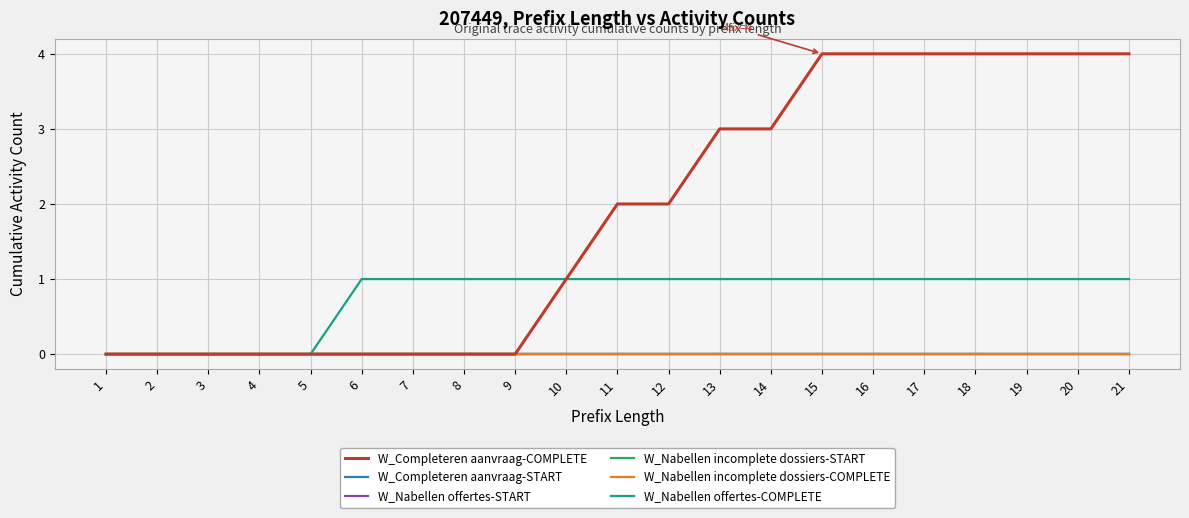

Does the chart have visible grid lines?

Yes